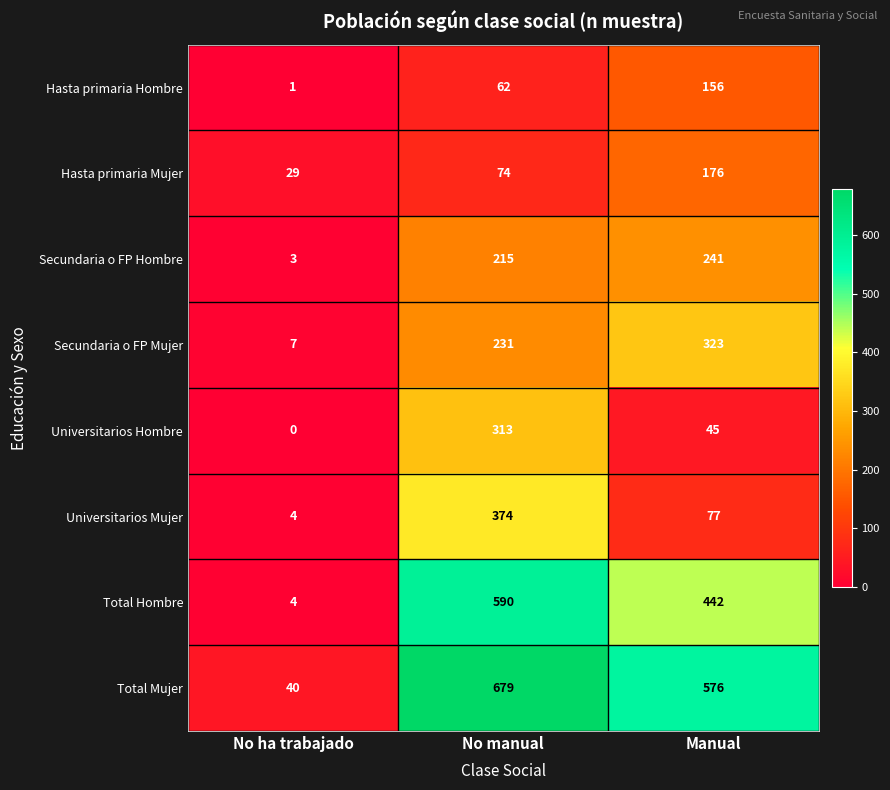

The Universitarios Hombre series shows 313 at No manual. True or false?

True